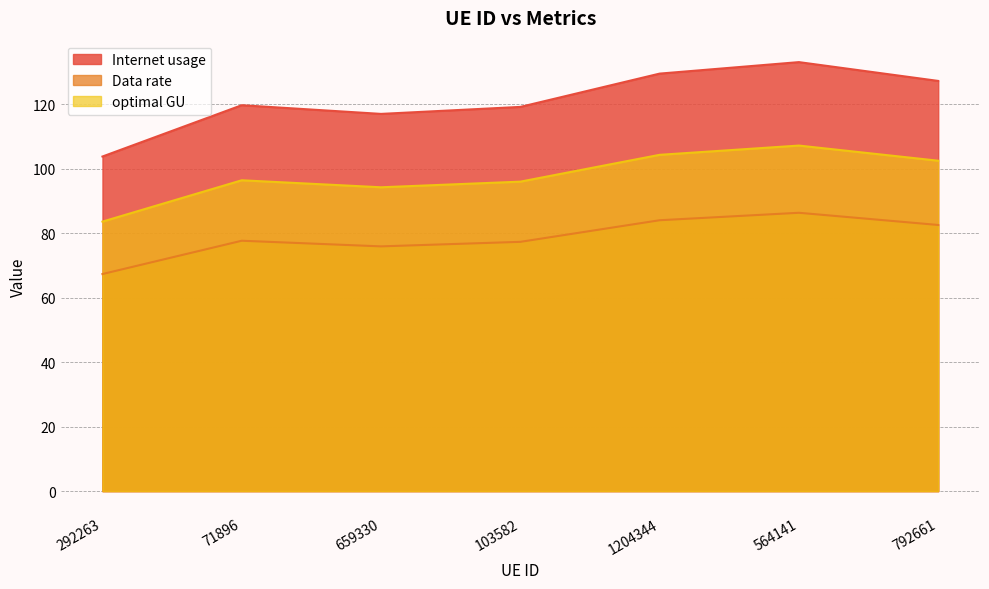

Where is optimal GU nearest to the value 95?

659330